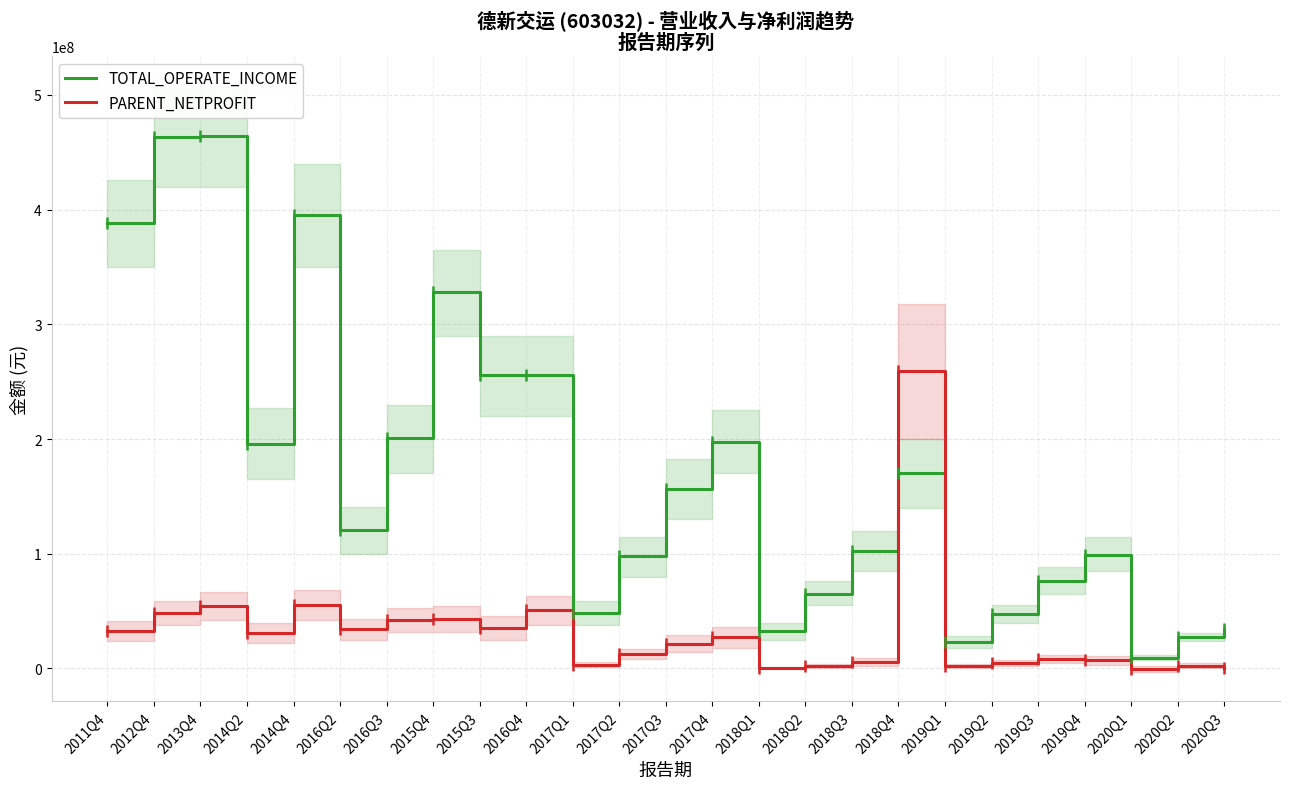

At which category does TOTAL_OPERATE_INCOME reach its first local valley?

2014Q2